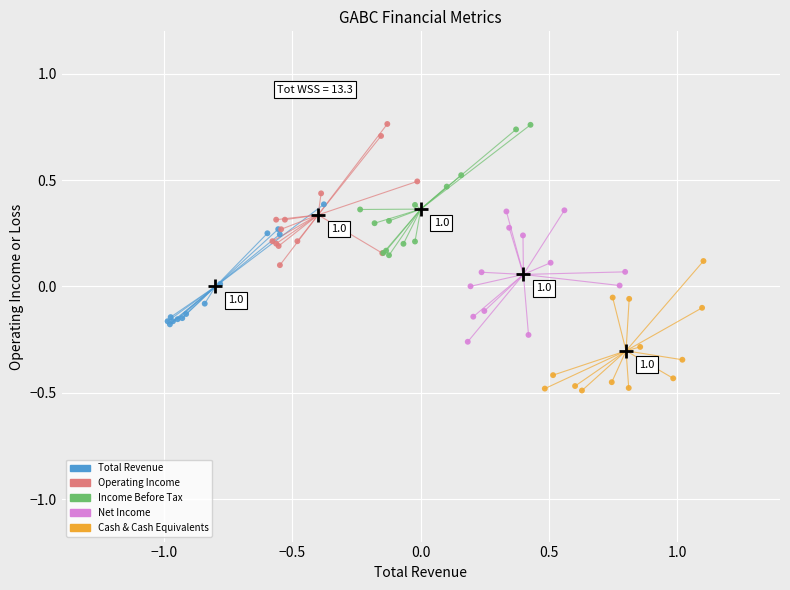

Which series has the widest spread of Y values?

Operating Income